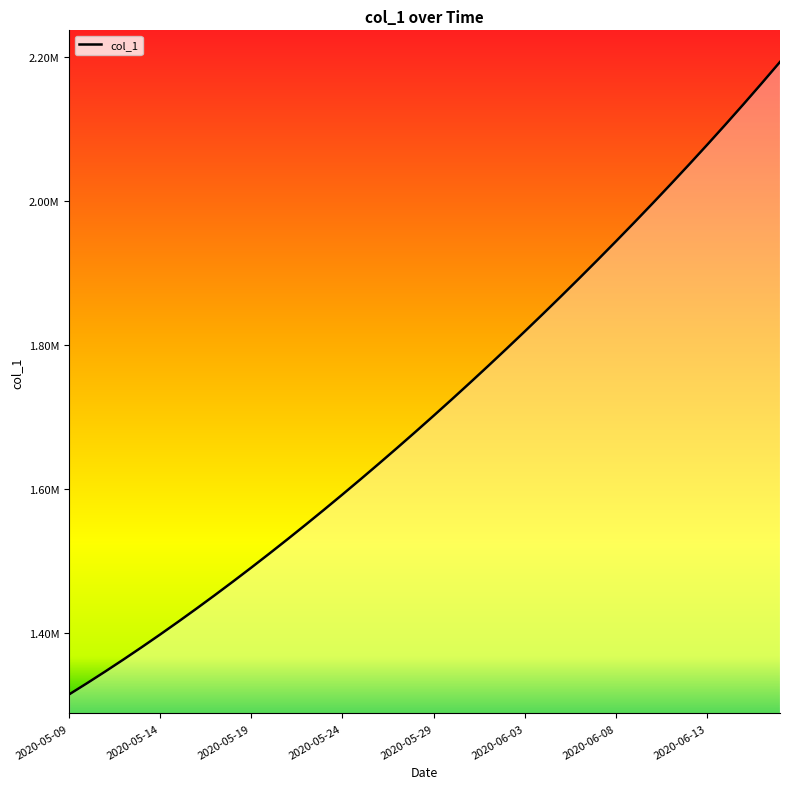

Does the chart display data point markers on the line(s)?

No